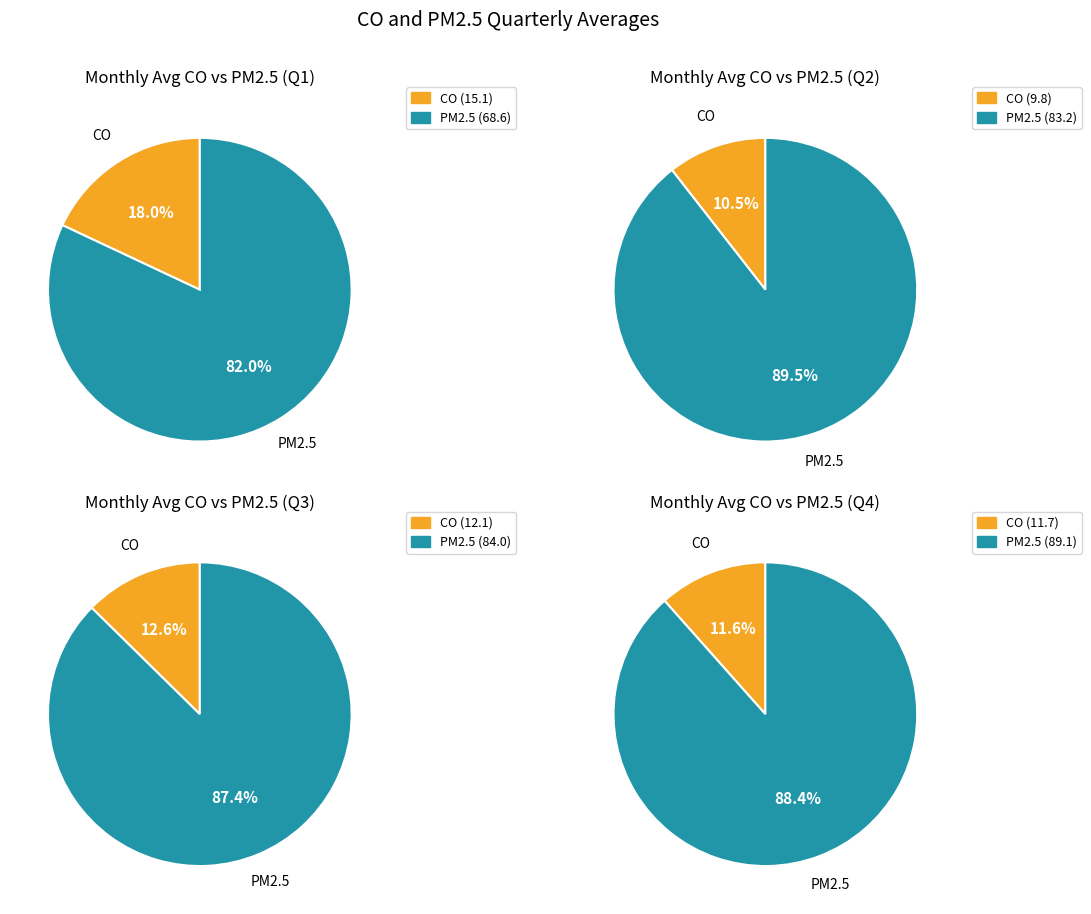

To the nearest percent, what is the difference between the 3 and 12 slice percentages?

1%